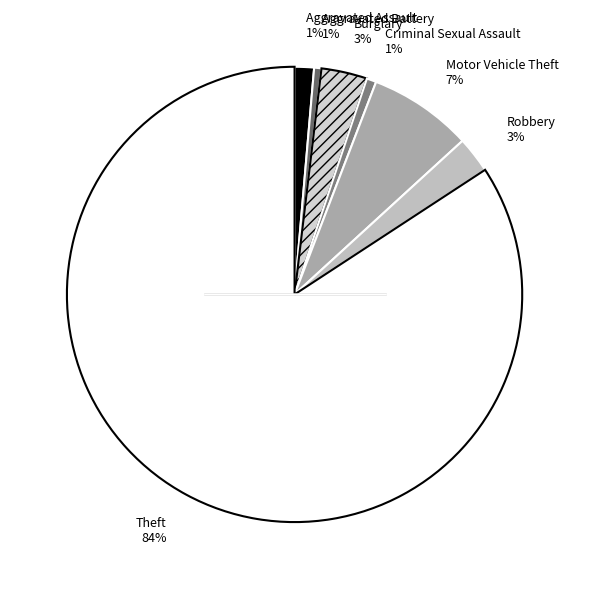

How many slices are in this pie chart?

7